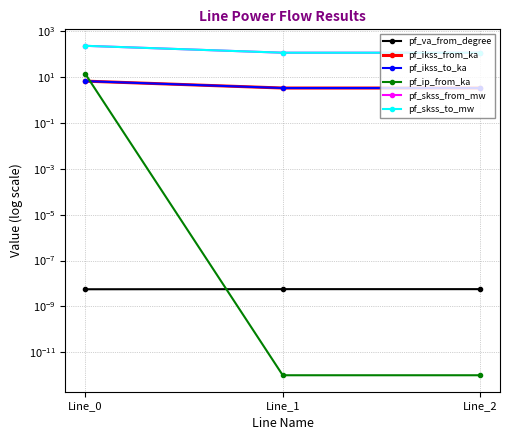

Count the number of data series in this chart.

6